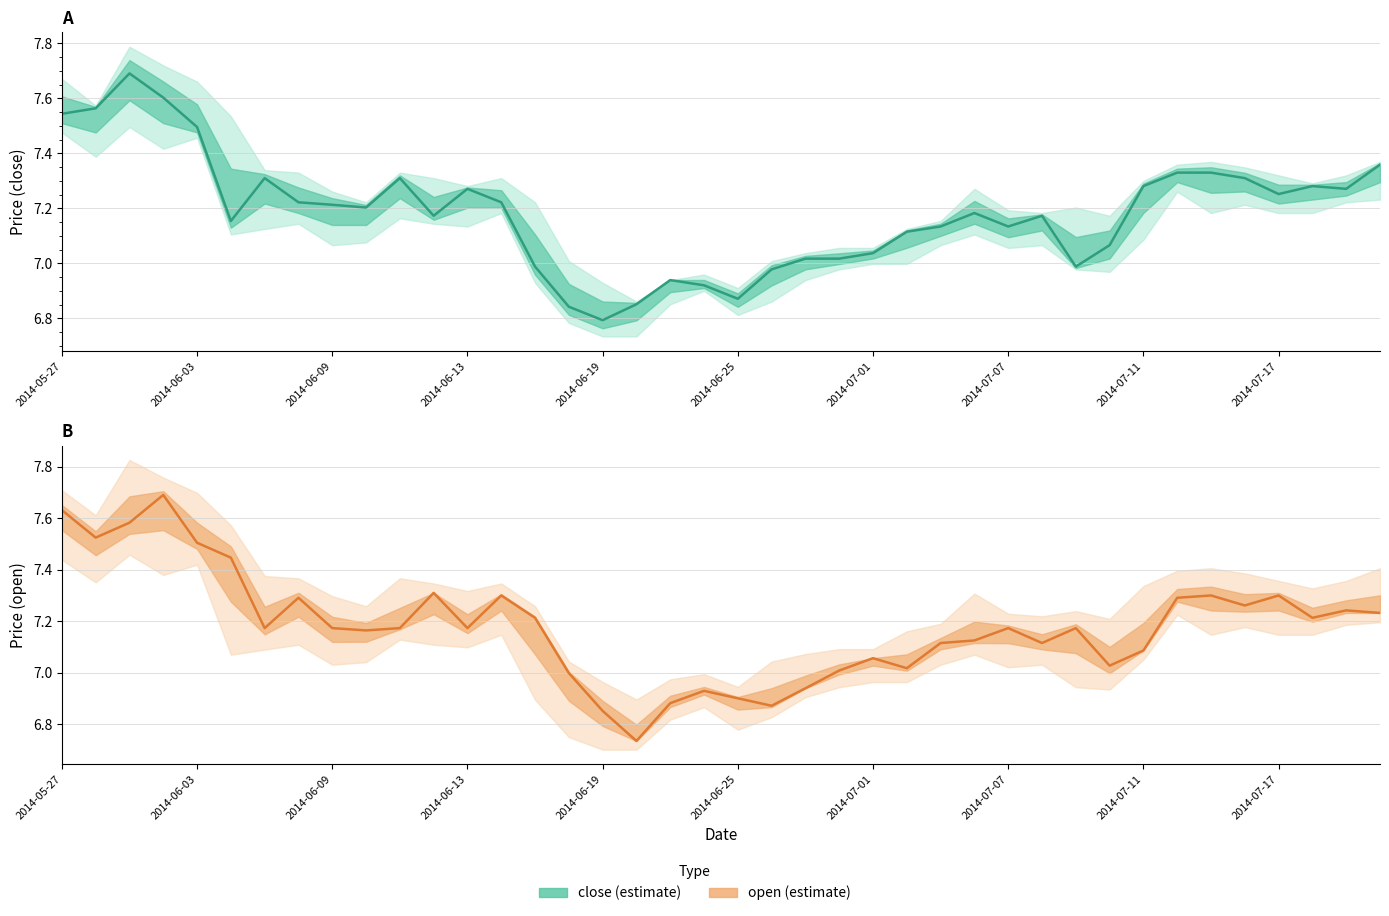

At how many categories does at least one series exceed 7?

33